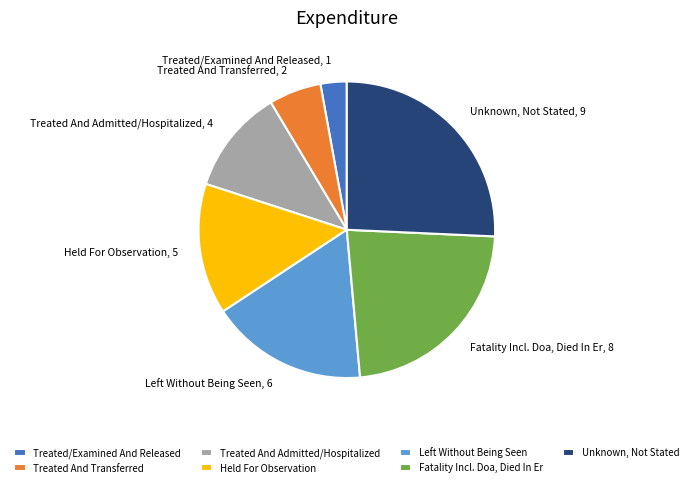

Rank the categories by value from highest to lowest.

Unknown, Not Stated, Fatality Incl. Doa, Died In Er, Left Without Being Seen, Held For Observation, Treated And Admitted/Hospitalized, Treated And Transferred, Treated/Examined And Released